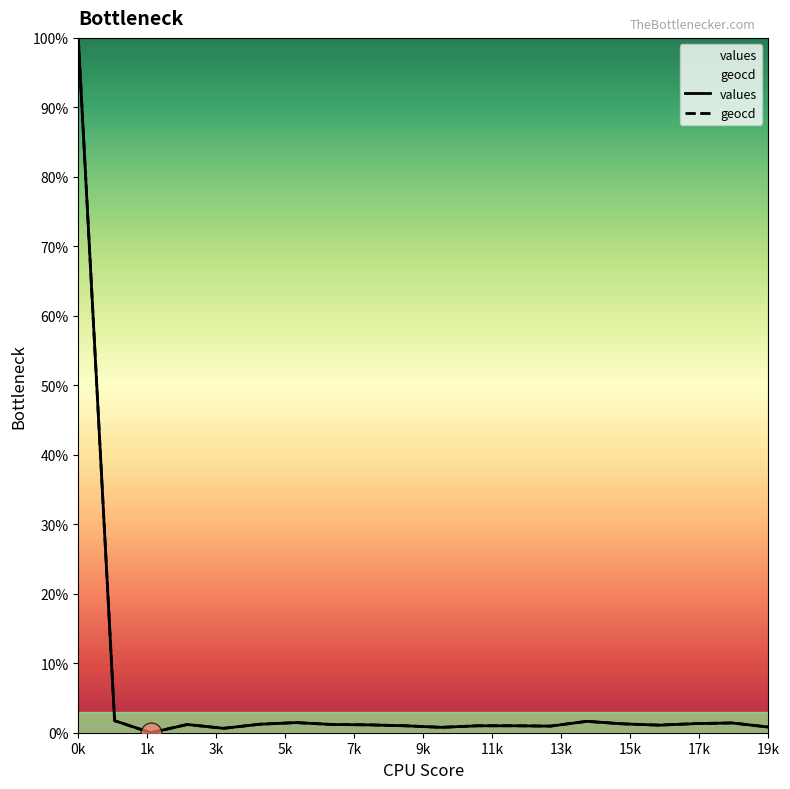

Where is the first local maximum for geocd?

3